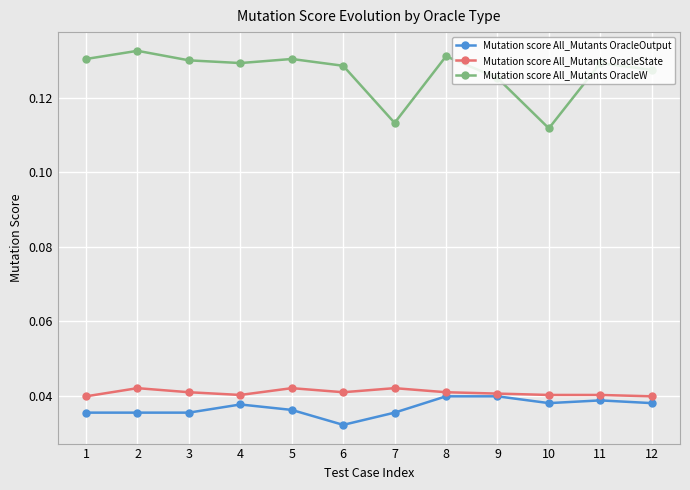

Which series has the largest range (max minus min)?

Mutation score All_Mutants OracleW